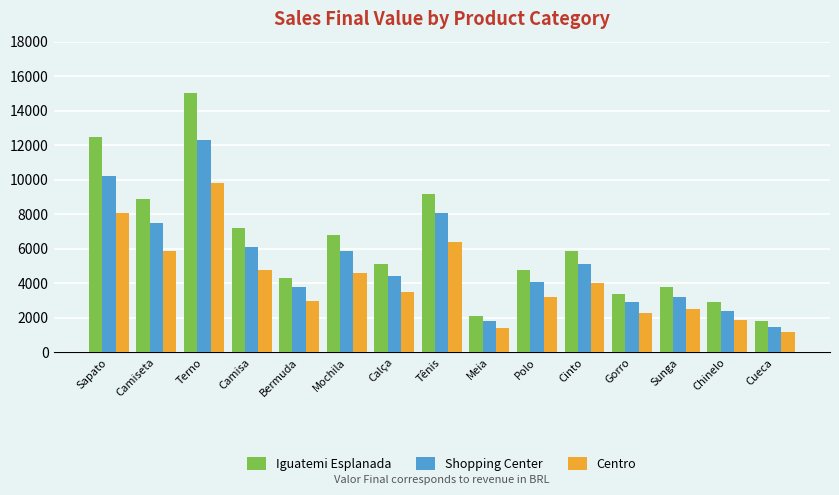

True or false: Centro has a value of 3000 at Bermuda.

True